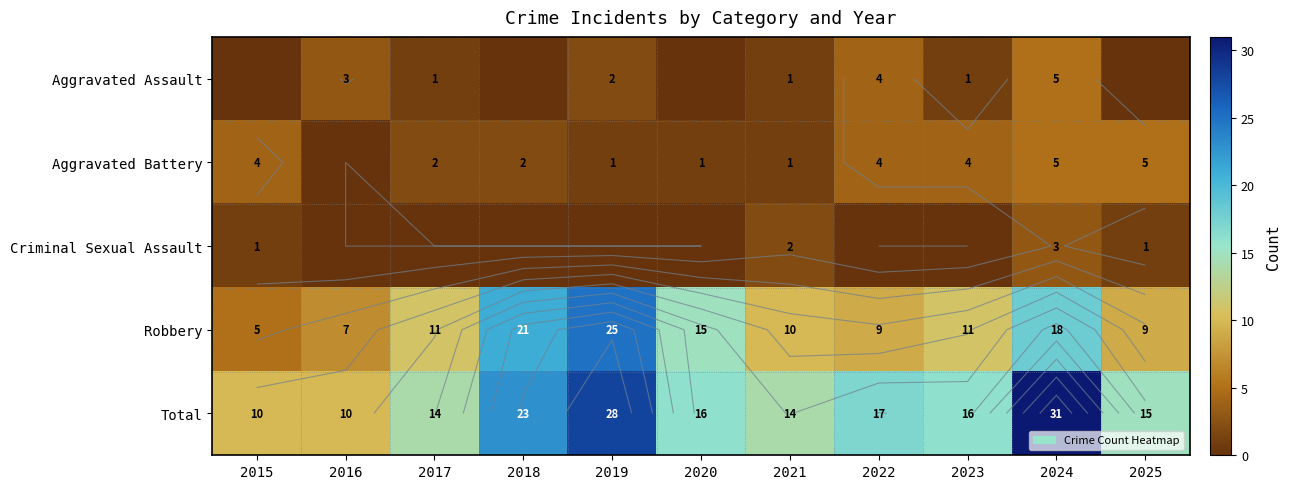

Which series has the largest range (max minus min)?

Total